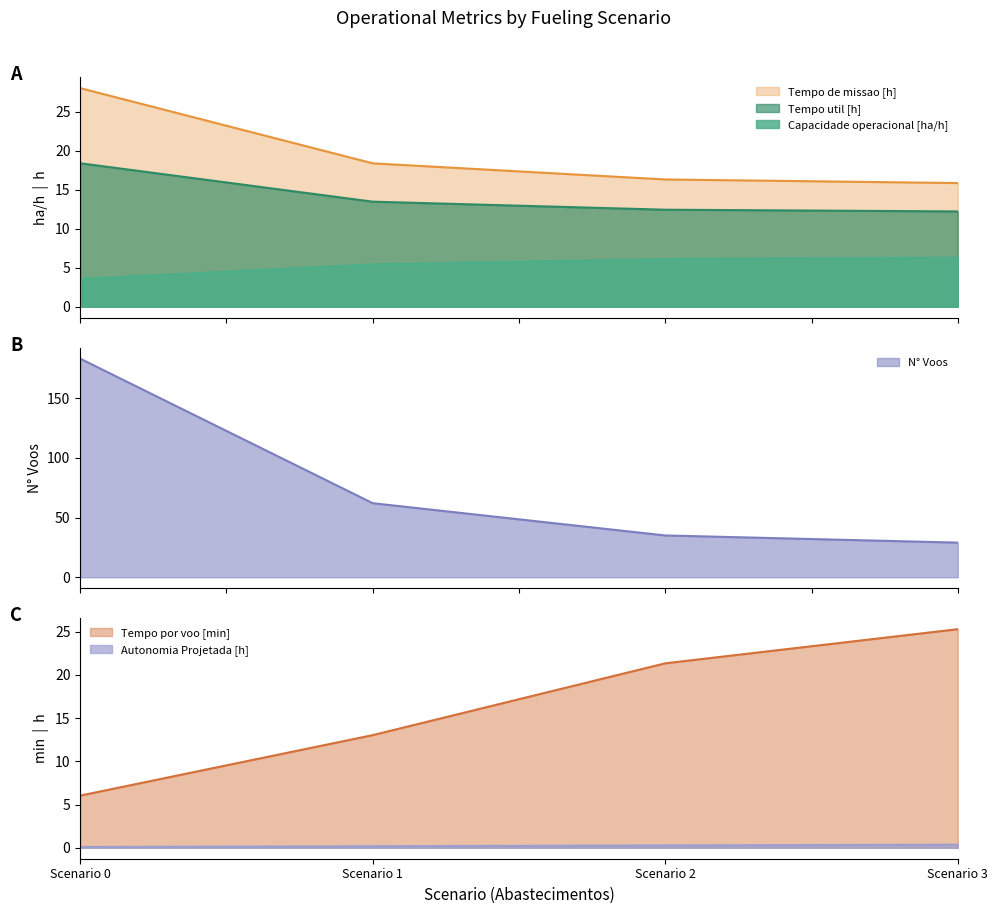

True or false: Capacidade operacional [ha/h] and Tempo util [h] intersect in this chart.

False